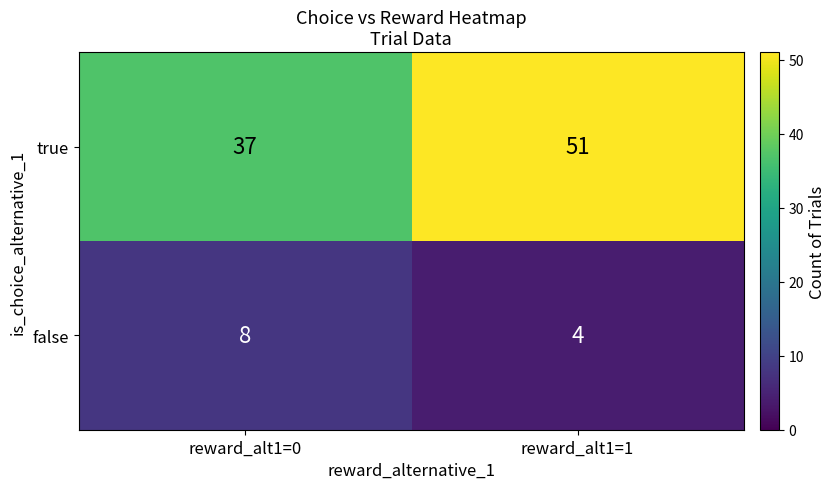

Reading left to right, what are all the values shown in this chart?

true: reward_alt1=0=37	reward_alt1=1=51
false: reward_alt1=0=8	reward_alt1=1=4